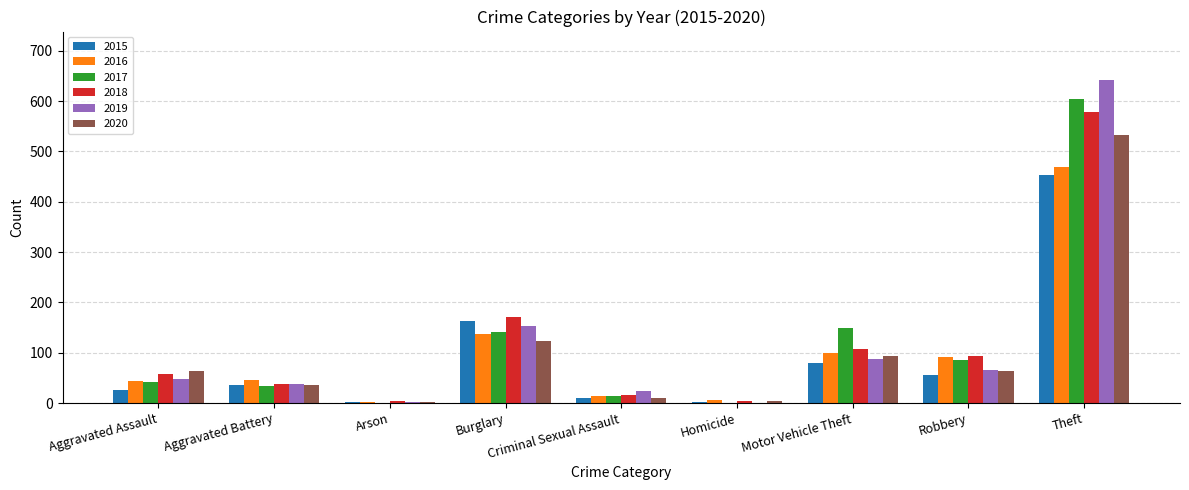

Where is 2017 nearest to the value 302?

Motor Vehicle Theft